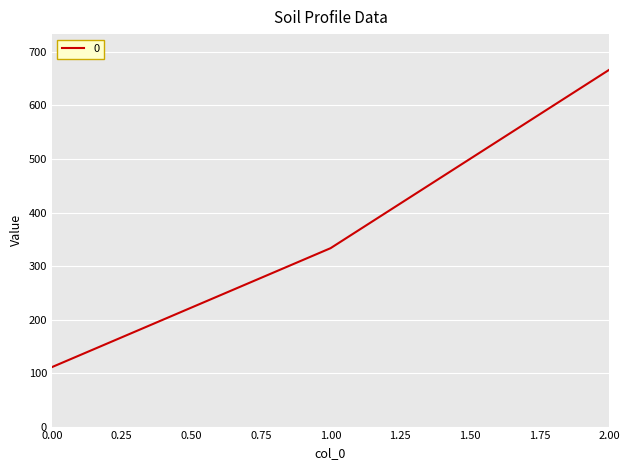

Between 2.00 and 1.00, which is larger?

2.00